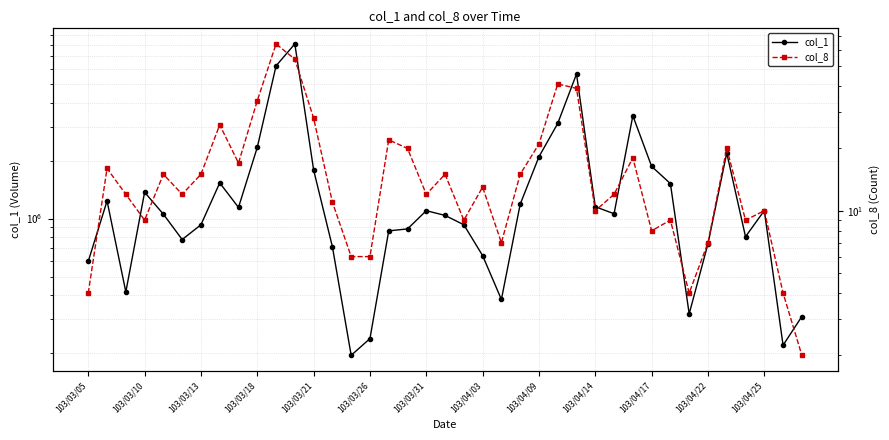

What is the value of the col_8 point at the 39th from the left?

2